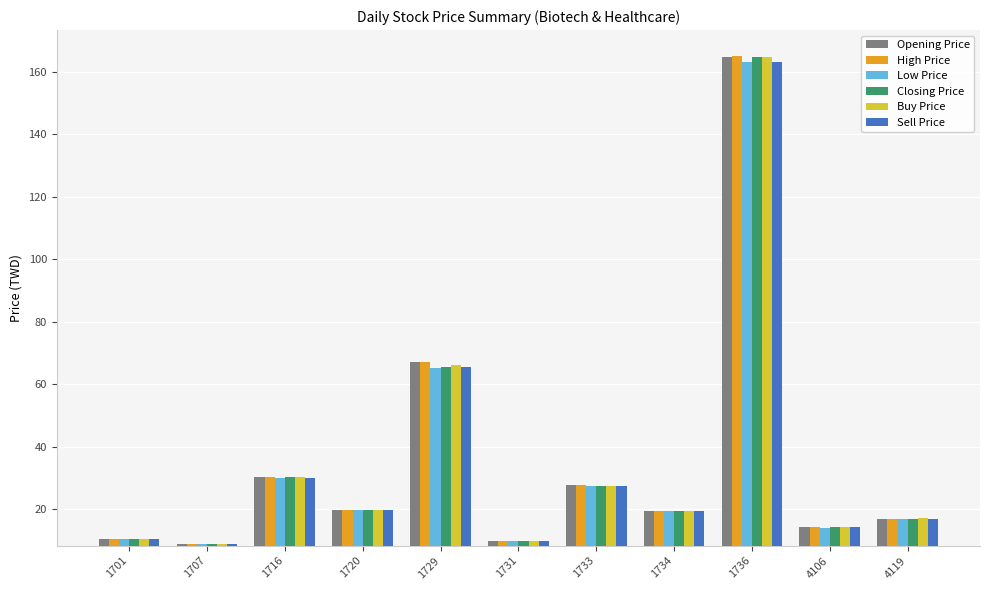

Is the value of High Price at 1707 greater than the value of Closing Price at 4119?

No